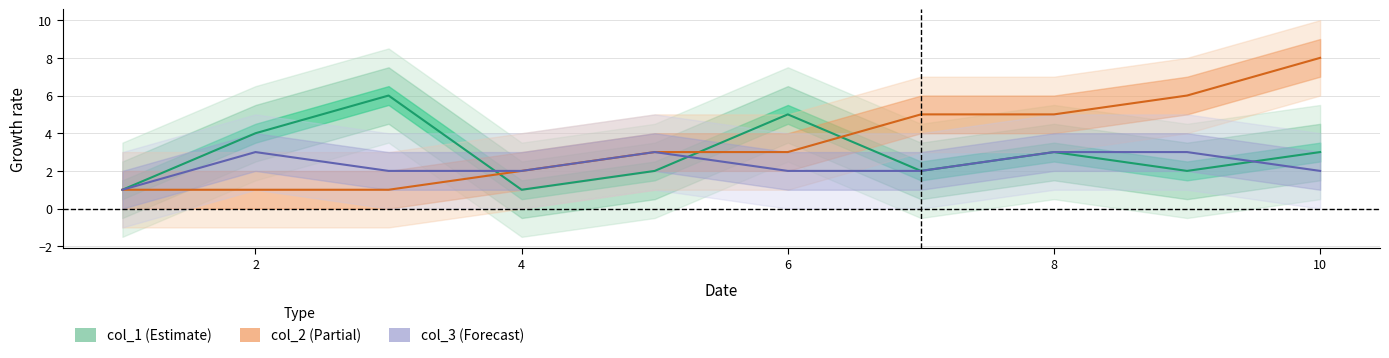

Reading left to right, transcribe all the data shown in this chart.

col_1: 1	4	6	1	2	5	2	3	2	3
col_2: 1	1	1	2	3	3	5	5	6	8
col_3: 1	3	2	2	3	2	2	3	3	2